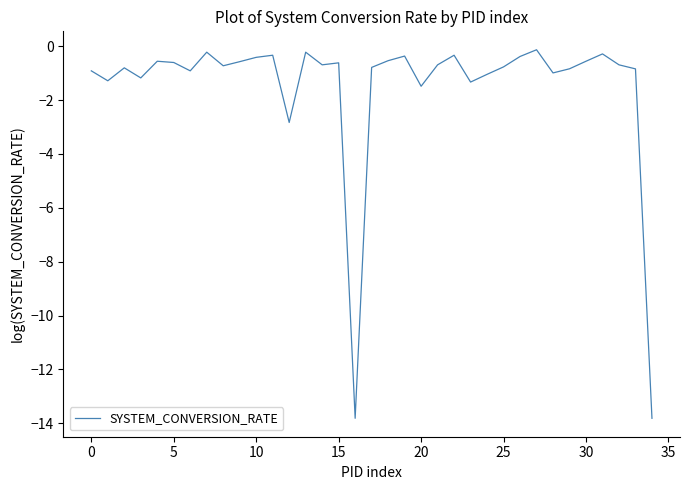

What is the difference between the maximum and minimum values?

13.7